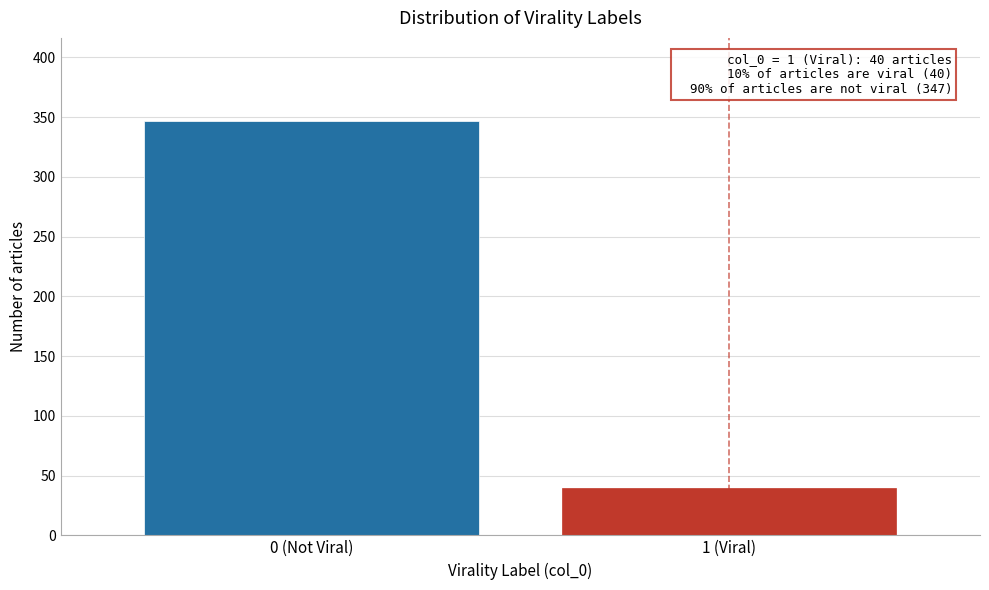

Reading left to right, transcribe all the data shown in this chart.

347	40